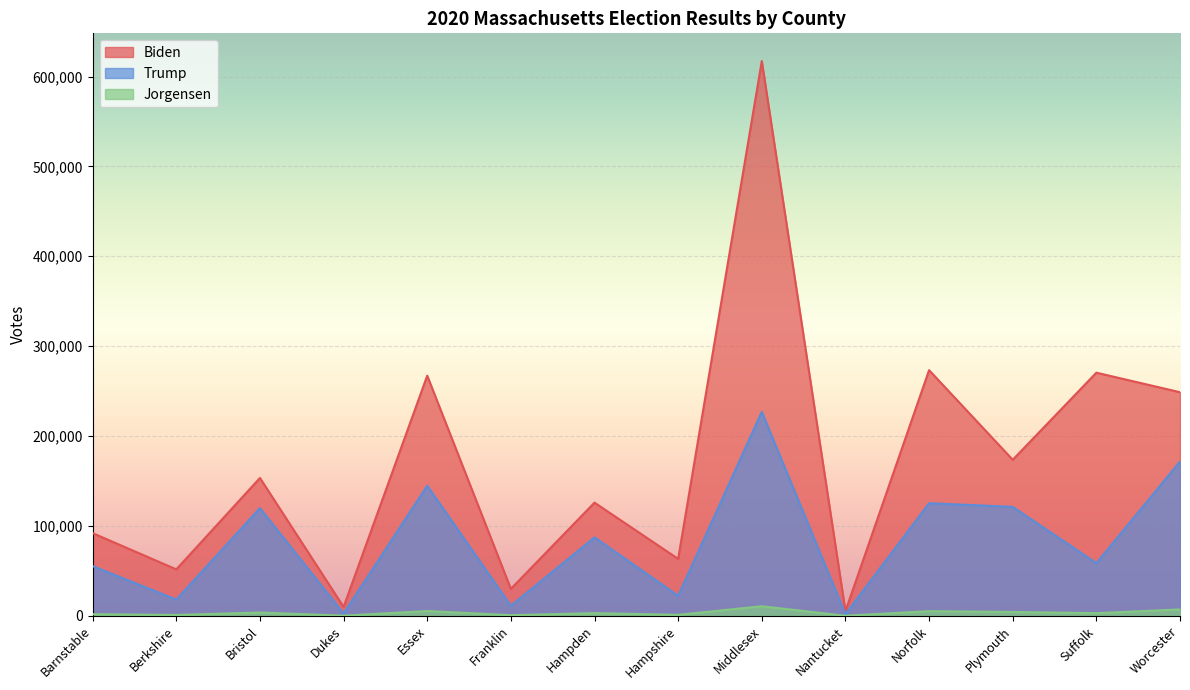

How many values in the Jorgensen series exceed 2971?

6